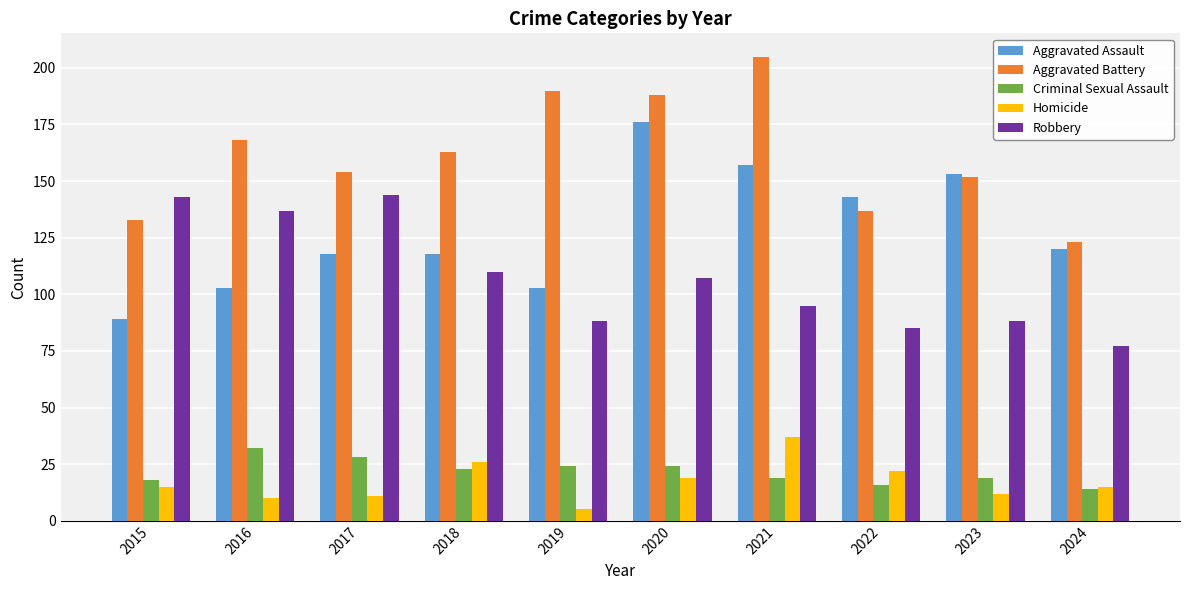

How many groups of bars are there?

10